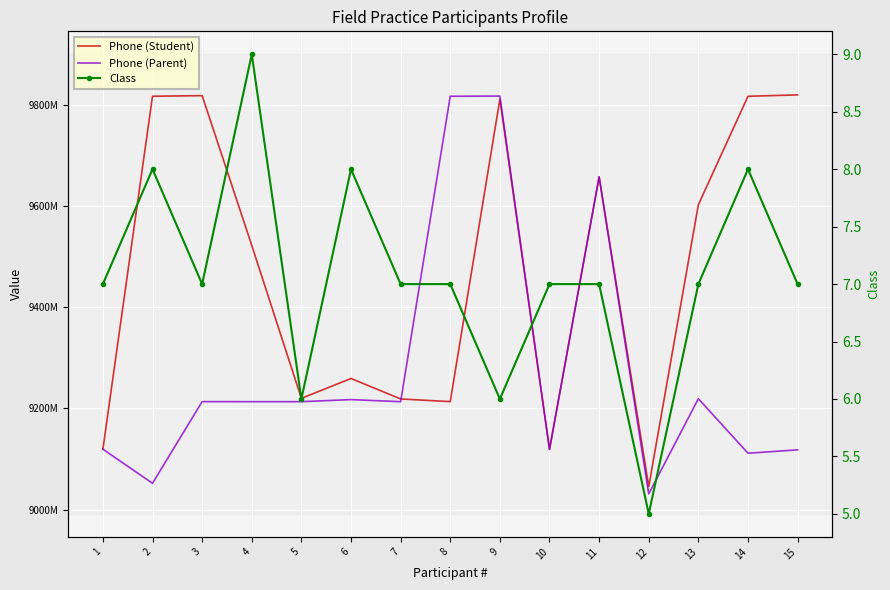

How many data points does each series have?

15